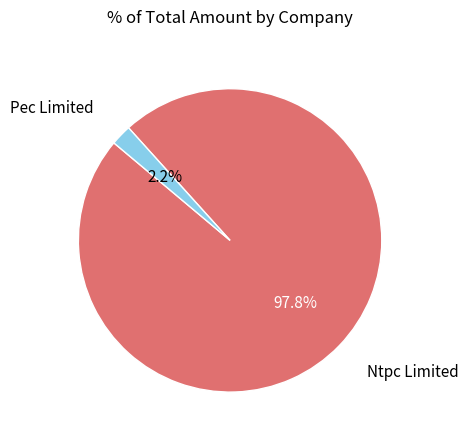

How many segments does this pie chart have?

2